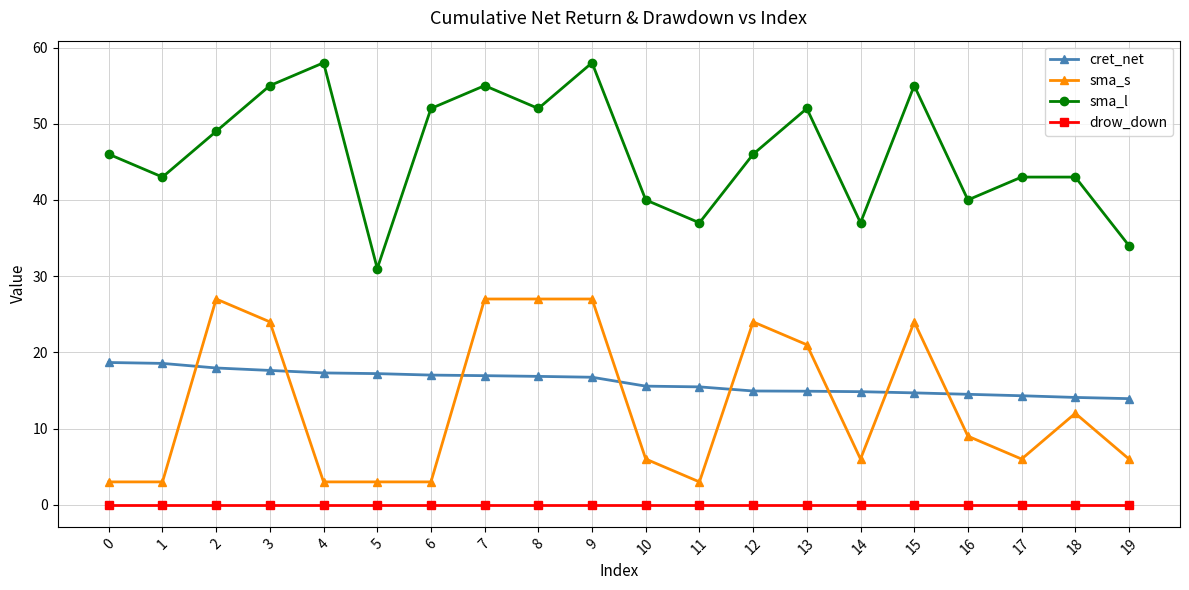

True or false: sma_s and drow_down intersect in this chart.

False